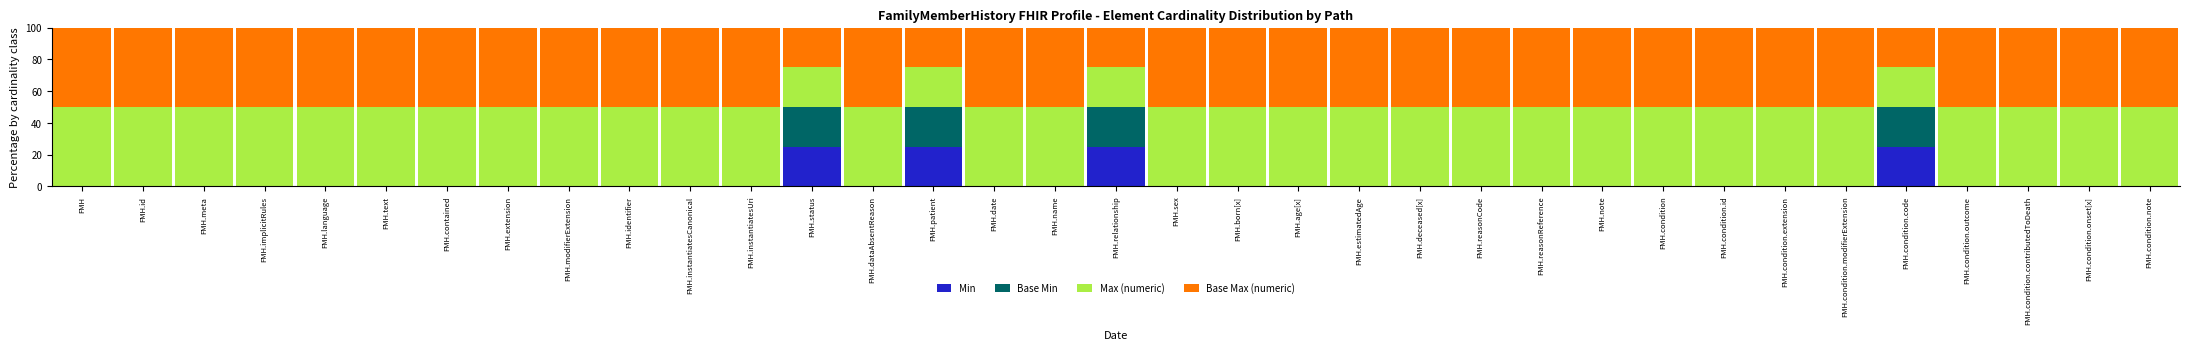

What is the total value across all series at FMH.implicitRules?

100